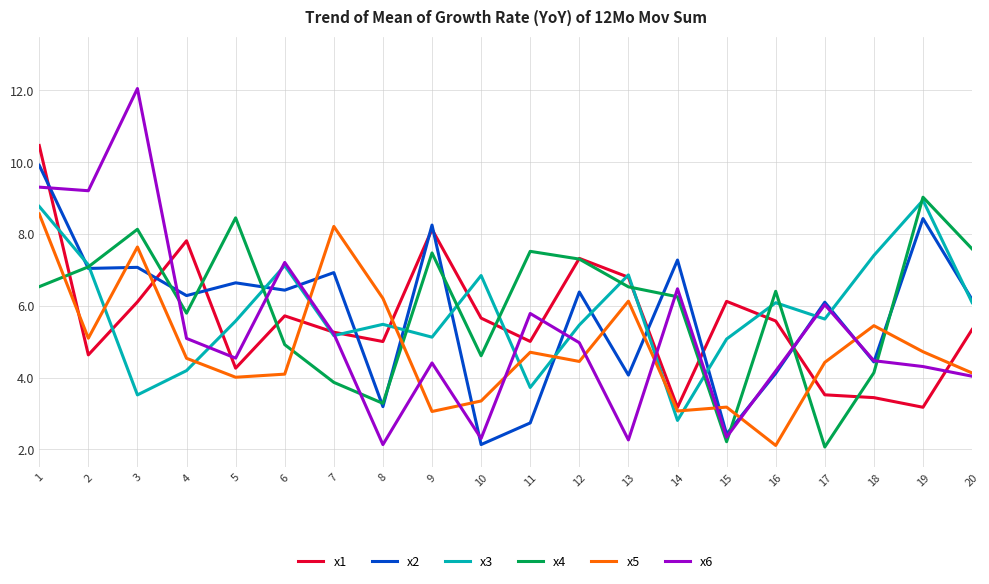

What are all the series names shown in the legend?

x1, x2, x3, x4, x5, x6